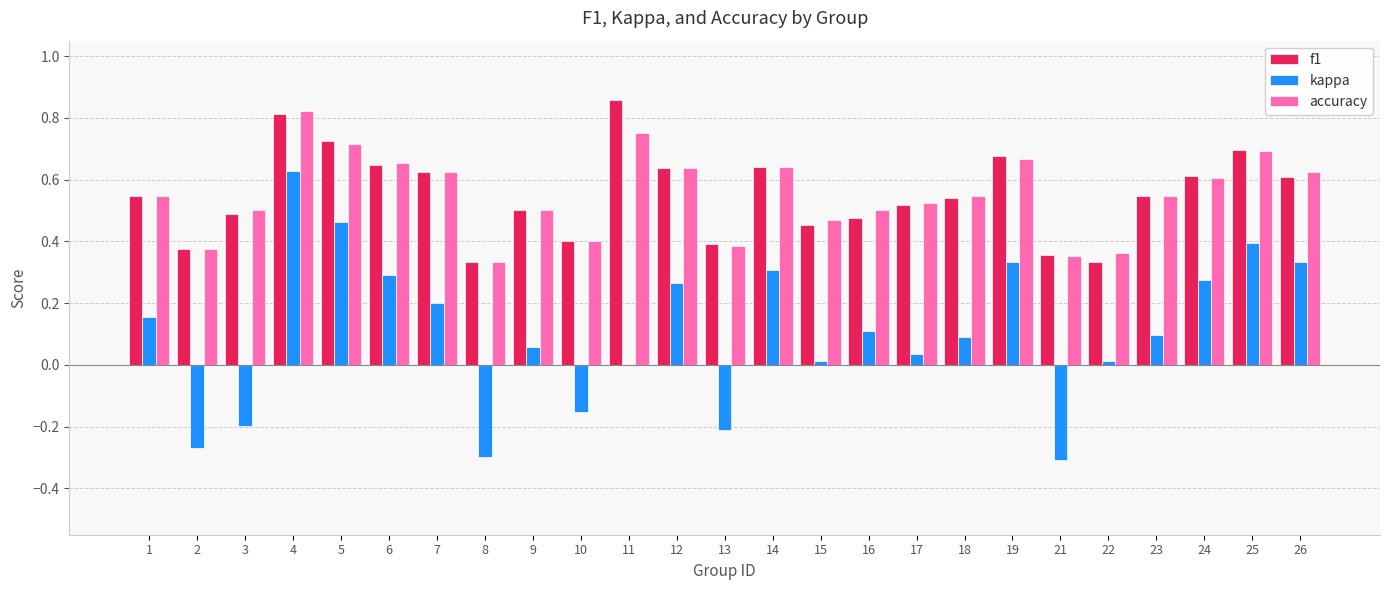

What are all the series names shown in the legend?

f1, kappa, accuracy